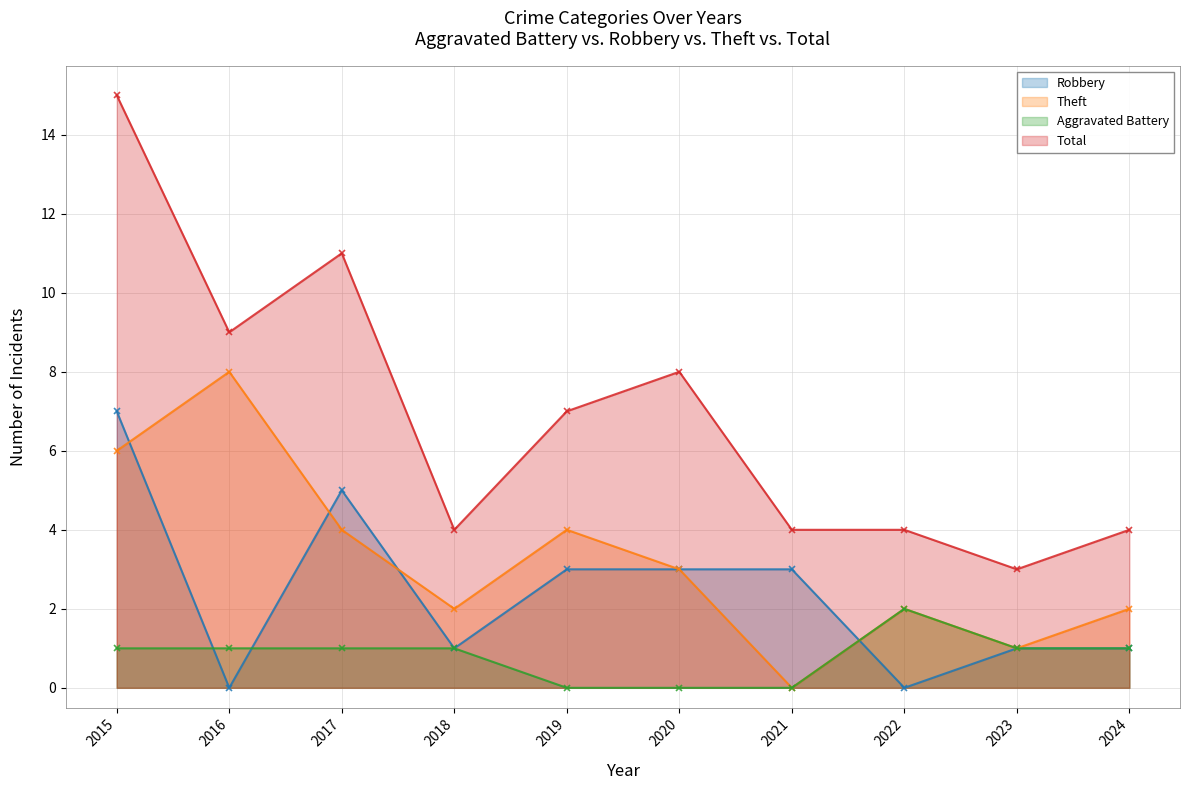

At how many categories does at least one series exceed 4?

5